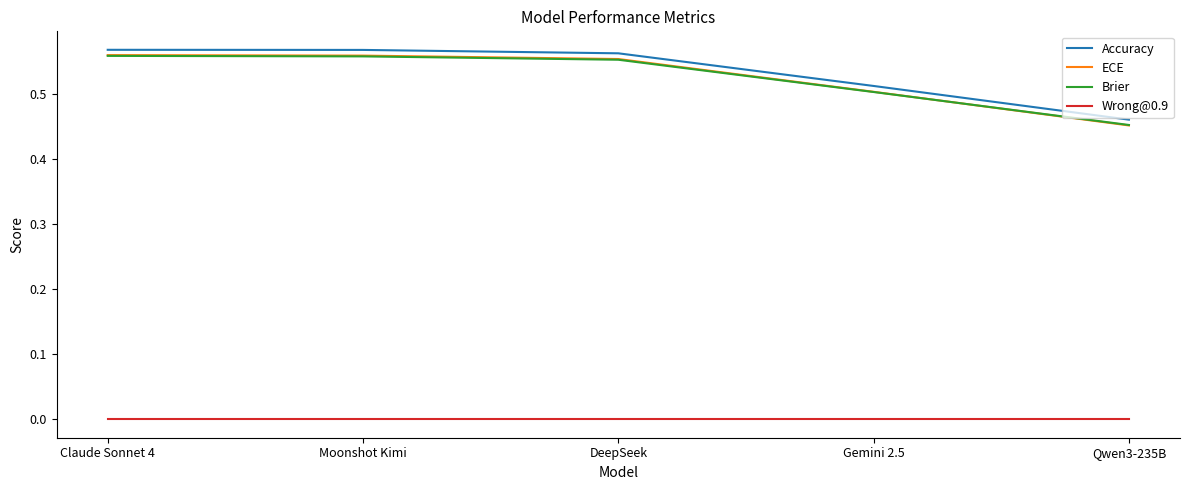

What position from the right is Qwen3-235B?

1